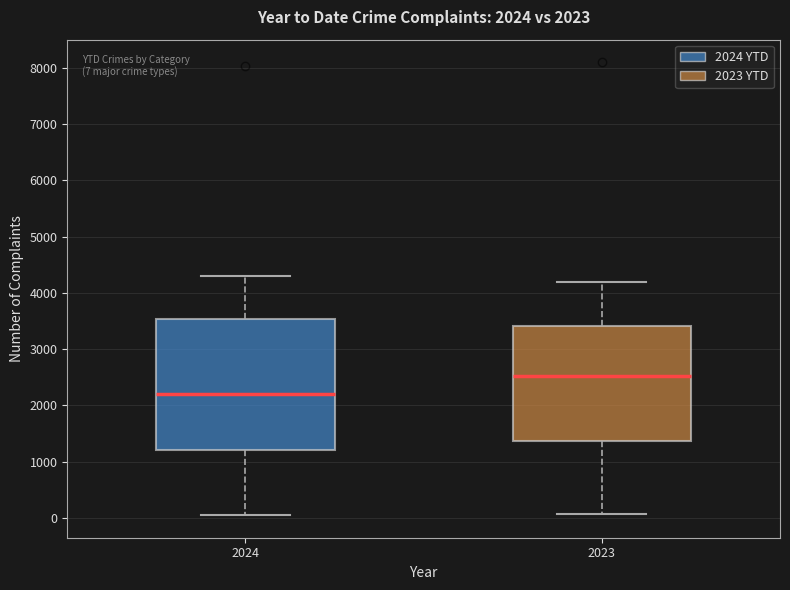

Which box is the tallest, from its lower edge to its upper edge?

2024